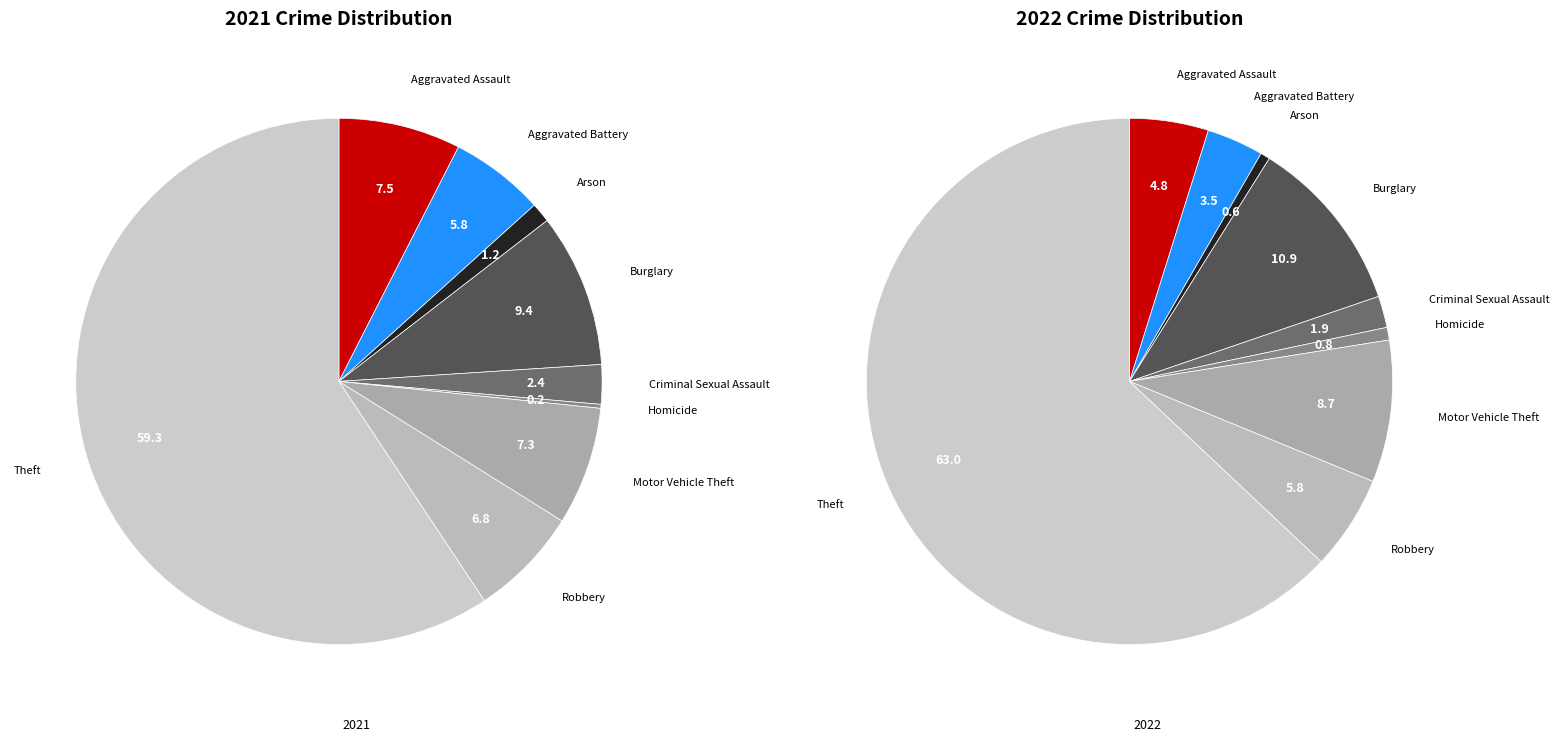

Rank the categories by value from lowest to highest.

Homicide, Arson, Criminal Sexual Assault, Aggravated Battery, Robbery, Motor Vehicle Theft, Aggravated Assault, Burglary, Theft